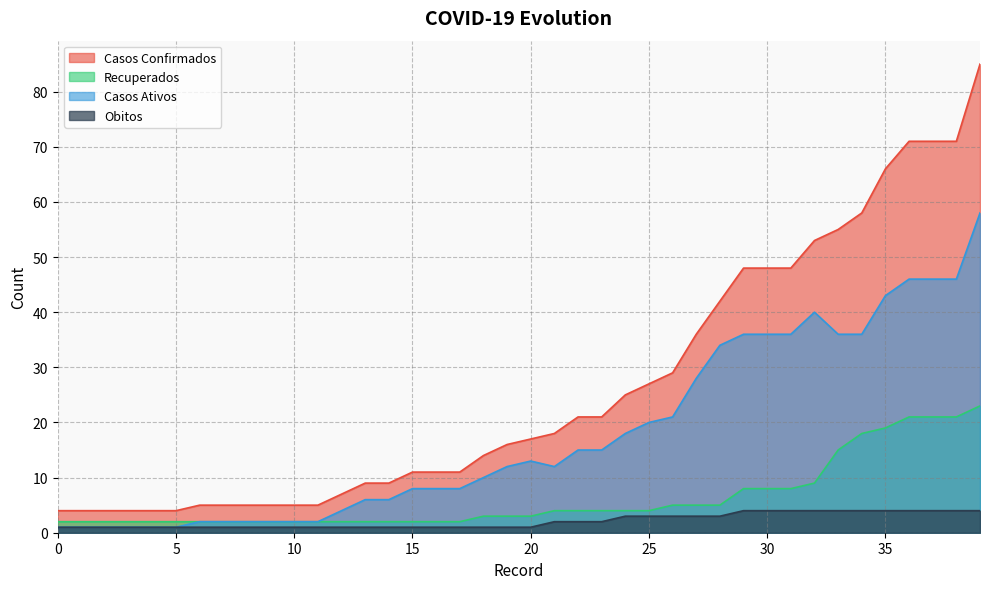

Reading right to left, what are all the values shown in this chart?

Casos Confirmados: 85	71	71	71	66	58	55	53	48	48	48	42	36	29	27	25	21	21	18	17	16	14	11	11	11	9	9	7	5	5	5	5	5	5	4	4	4	4	4	4
Recuperados: 23	21	21	21	19	18	15	9	8	8	8	5	5	5	4	4	4	4	4	3	3	3	2	2	2	2	2	2	2	2	2	2	2	2	2	2	2	2	2	2
Casos Ativos: 58	46	46	46	43	36	36	40	36	36	36	34	28	21	20	18	15	15	12	13	12	10	8	8	8	6	6	4	2	2	2	2	2	2	1	1	1	1	1	1
Obitos: 4	4	4	4	4	4	4	4	4	4	4	3	3	3	3	3	2	2	2	1	1	1	1	1	1	1	1	1	1	1	1	1	1	1	1	1	1	1	1	1